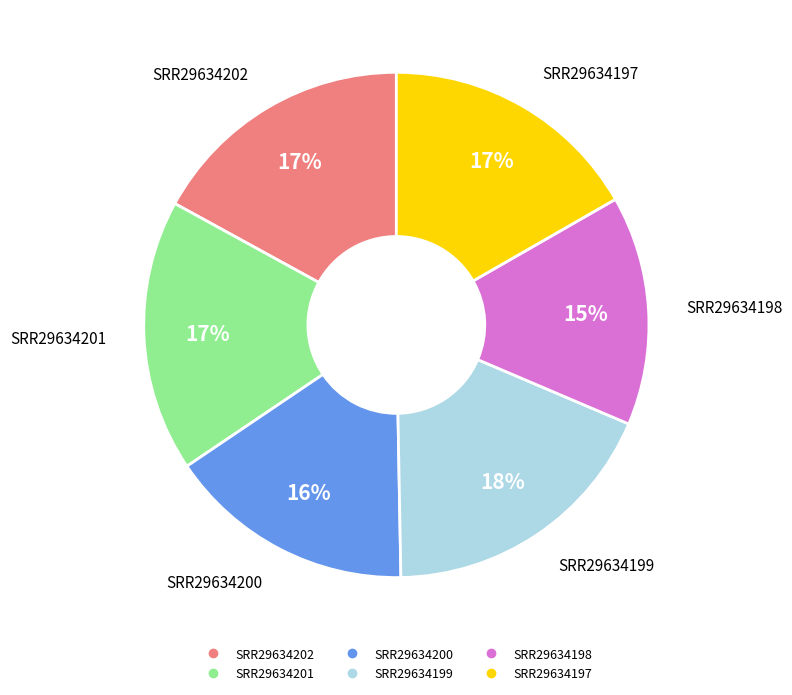

Combined, do SRR29634197 and SRR29634200 account for over 50%?

No